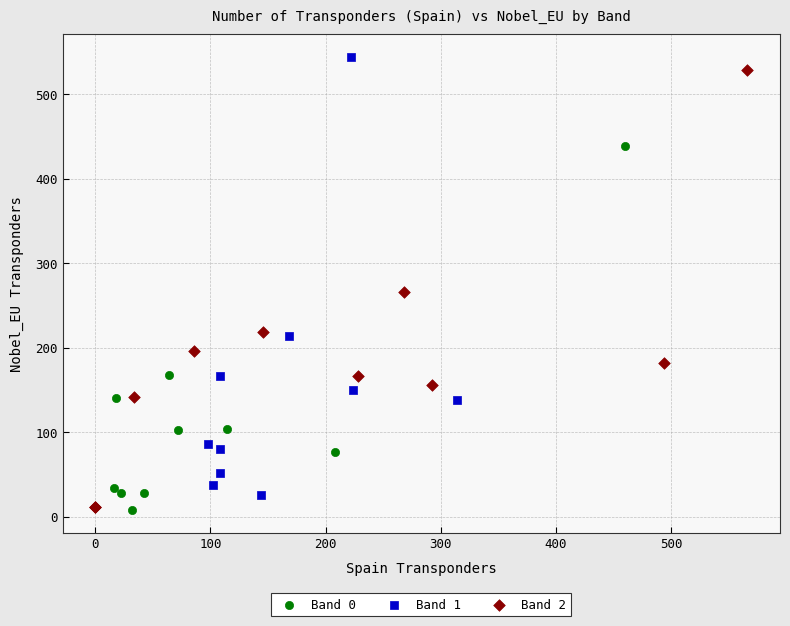

What are all the series names shown in the legend?

Band 0, Band 1, Band 2